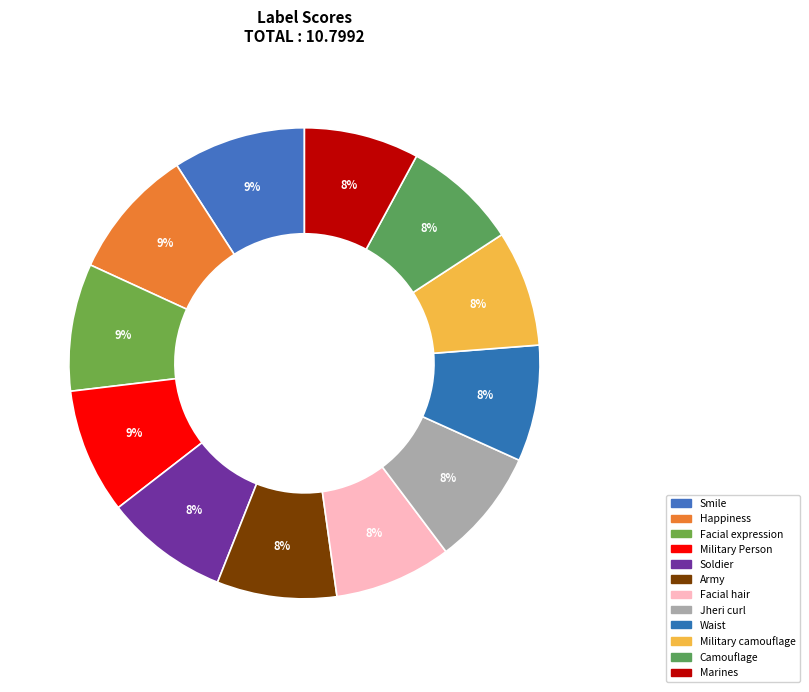

Is there any slice that represents more than half of the pie?

No